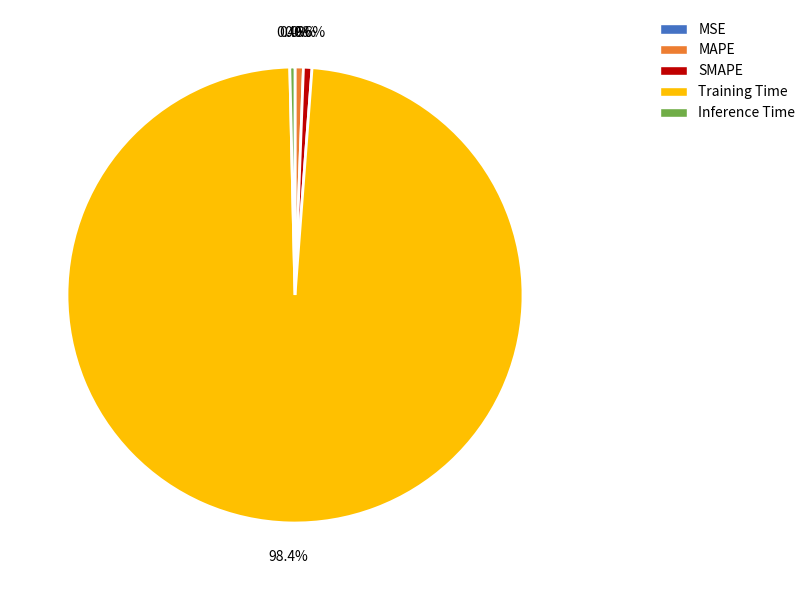

What percentage do SMAPE and Training Time together represent?

99.0%